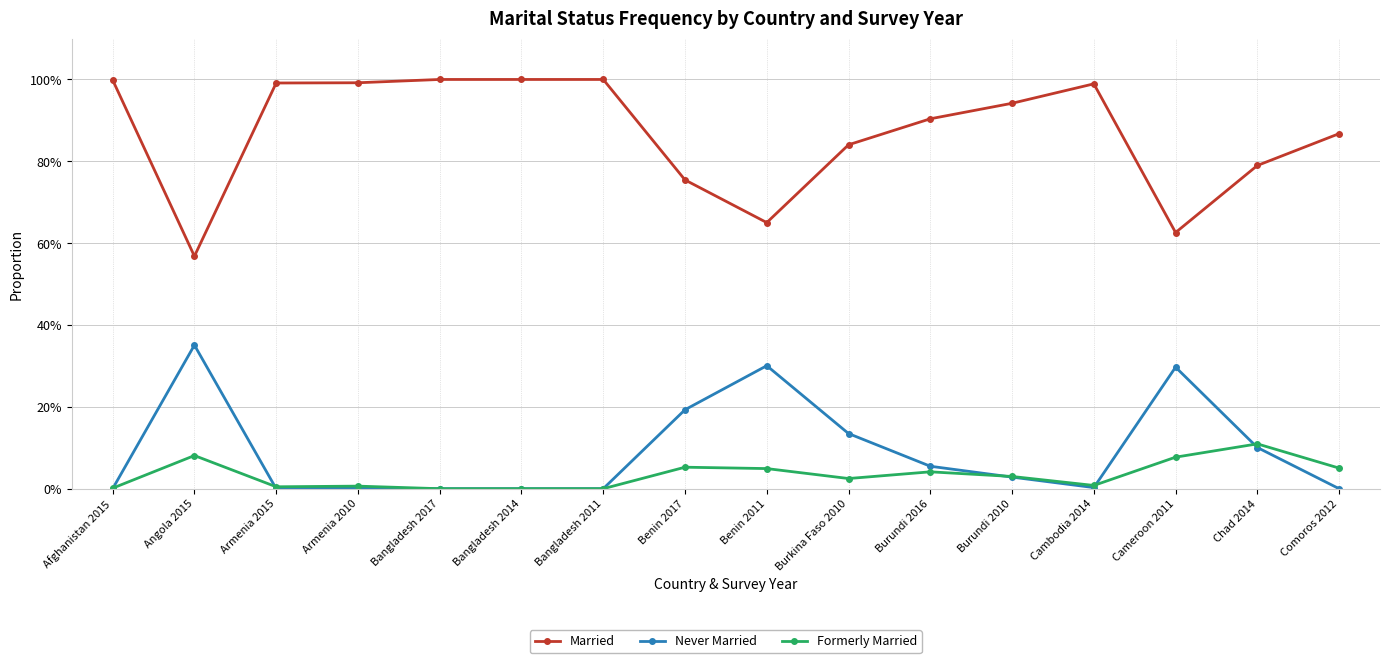

True or false: Never Married has more than 2 interior local peaks.

True